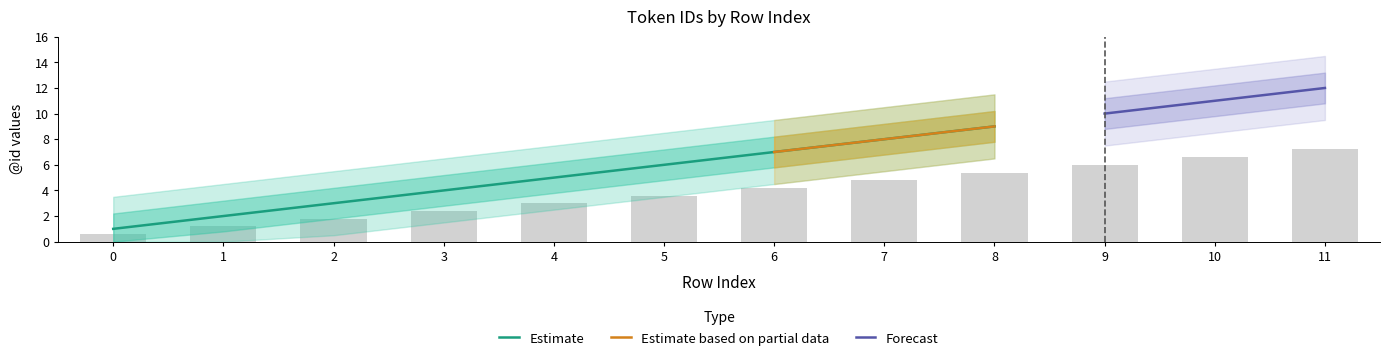

What is the maximum value for Estimate?

9